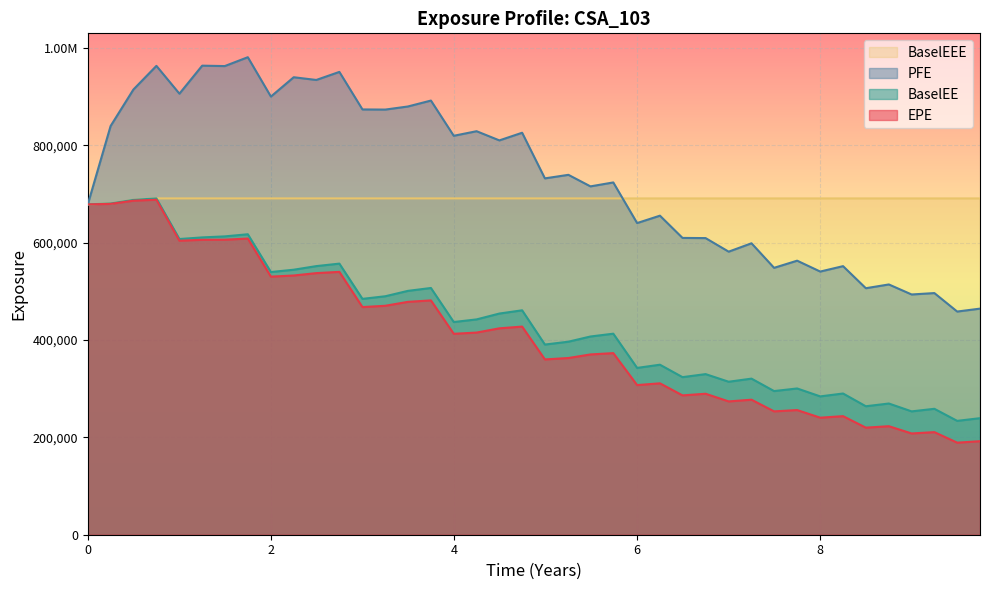

What is the lowest value of the PFE series?

458398